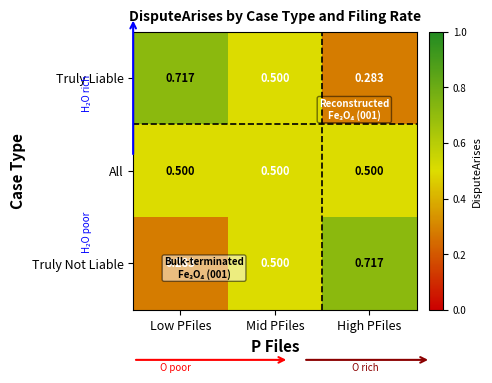

At which label is Truly Not Liable closest to 0?

Low PFiles